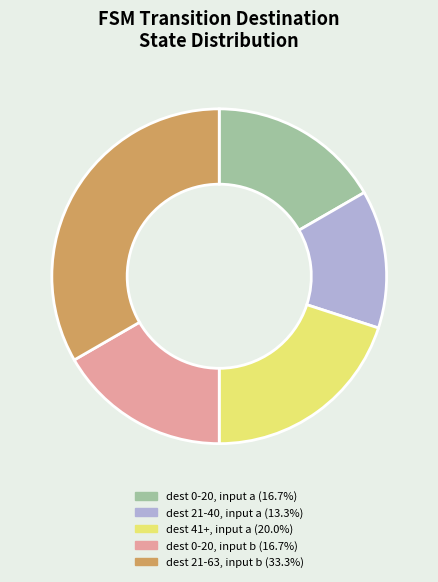

Does any single category account for the majority?

No